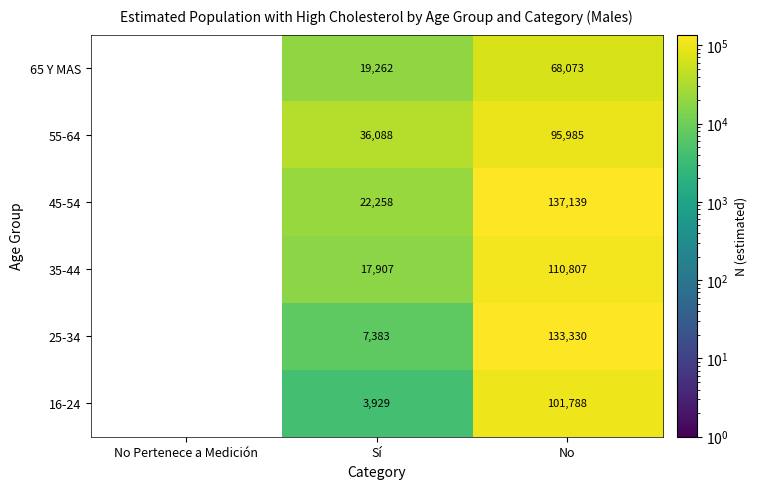

What is the minimum value shown in the chart?

0